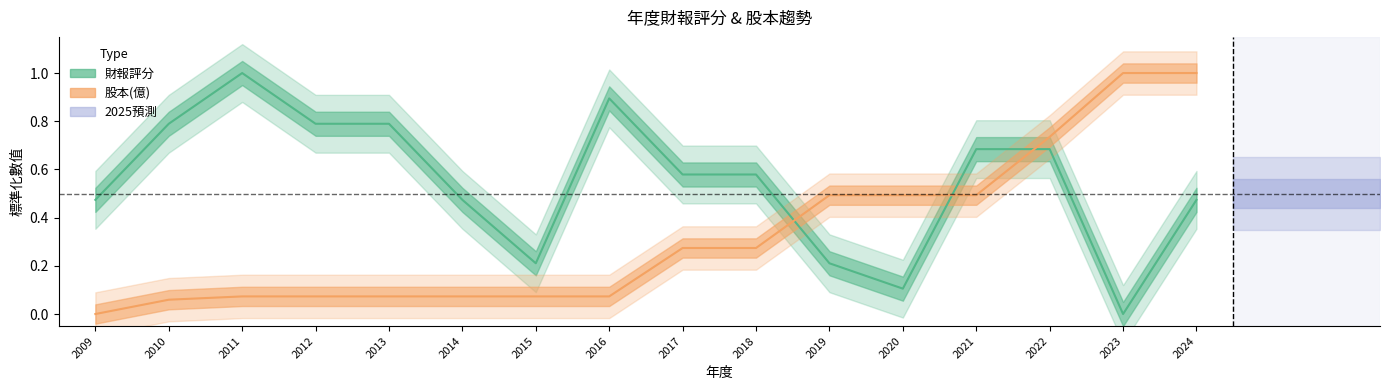

Rank the series at 2023 from lowest to highest value.

財報評分, 股本(億)